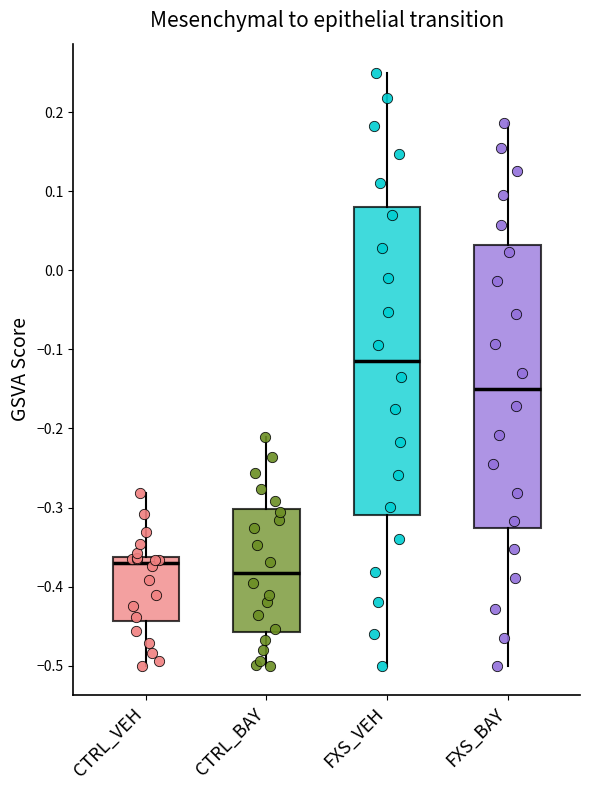

Which box is the tallest, from its lower edge to its upper edge?

FXS_VEH